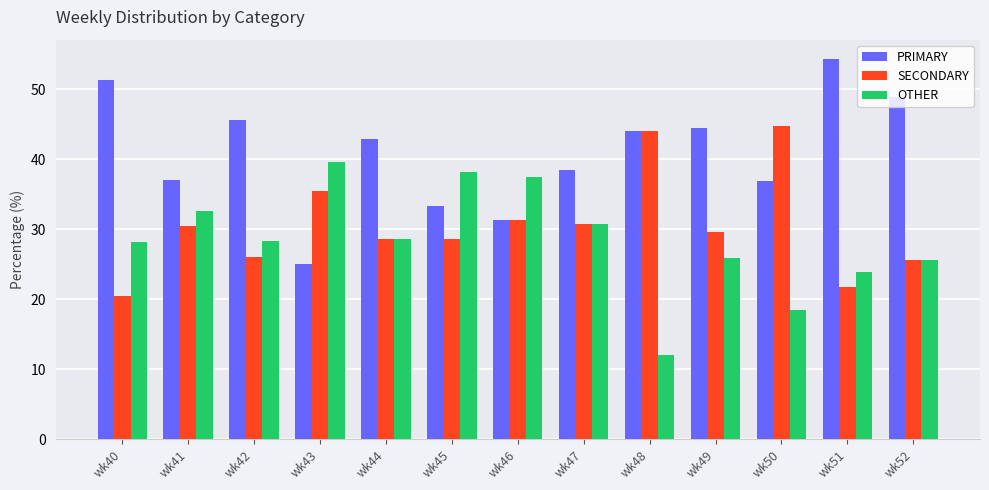

What is the difference between the maximum and minimum values in the OTHER series?

27.6